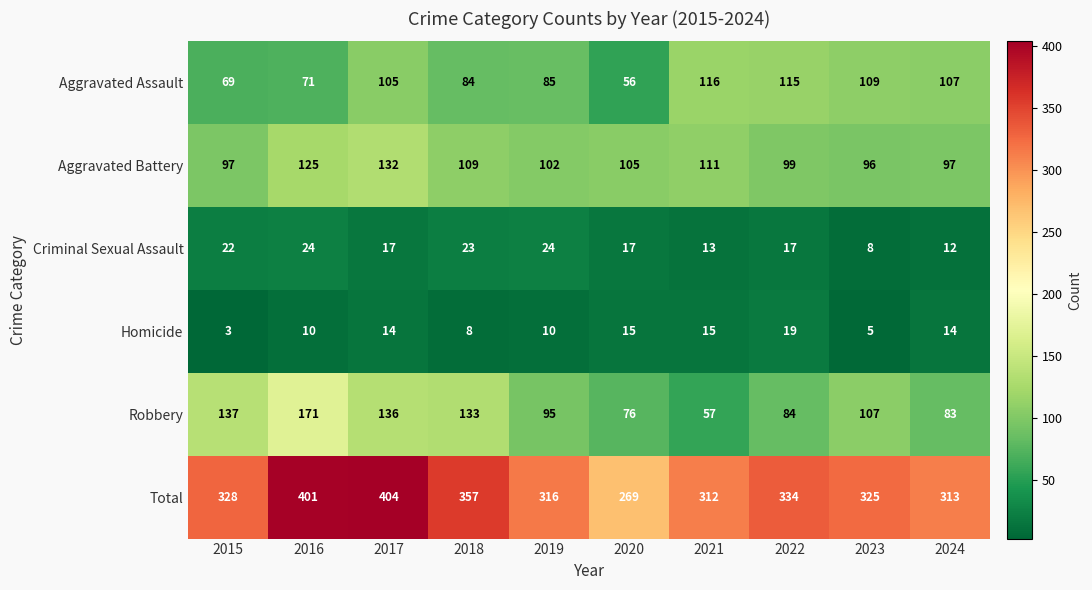

What is the sum of the Aggravated Battery values at 2016 and 2019?

227